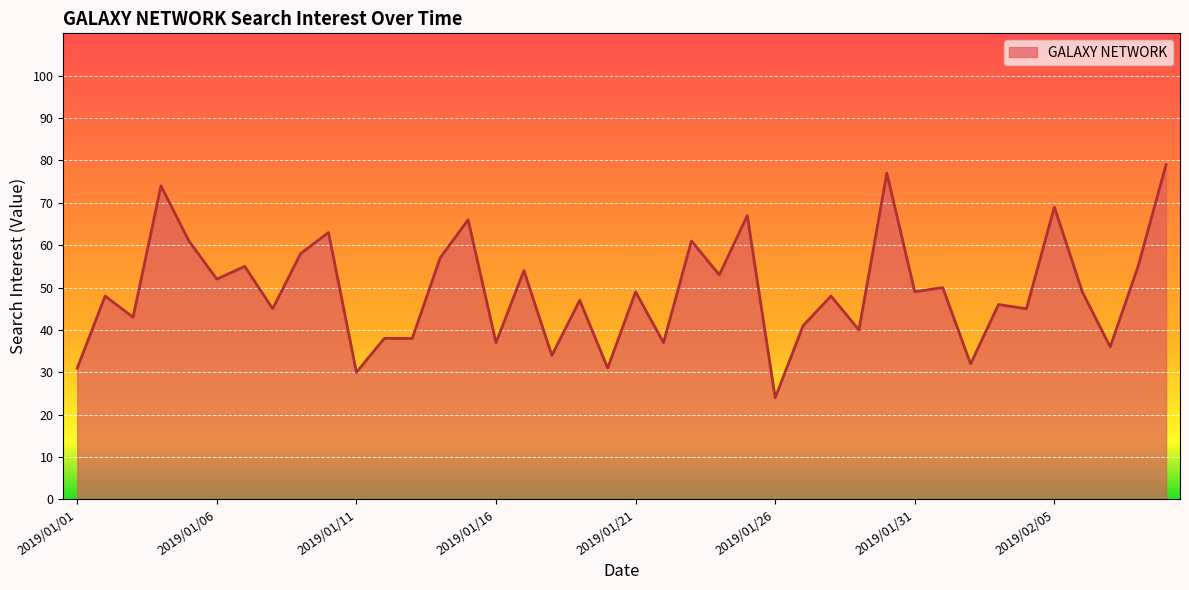

What is the greatest value displayed?

79